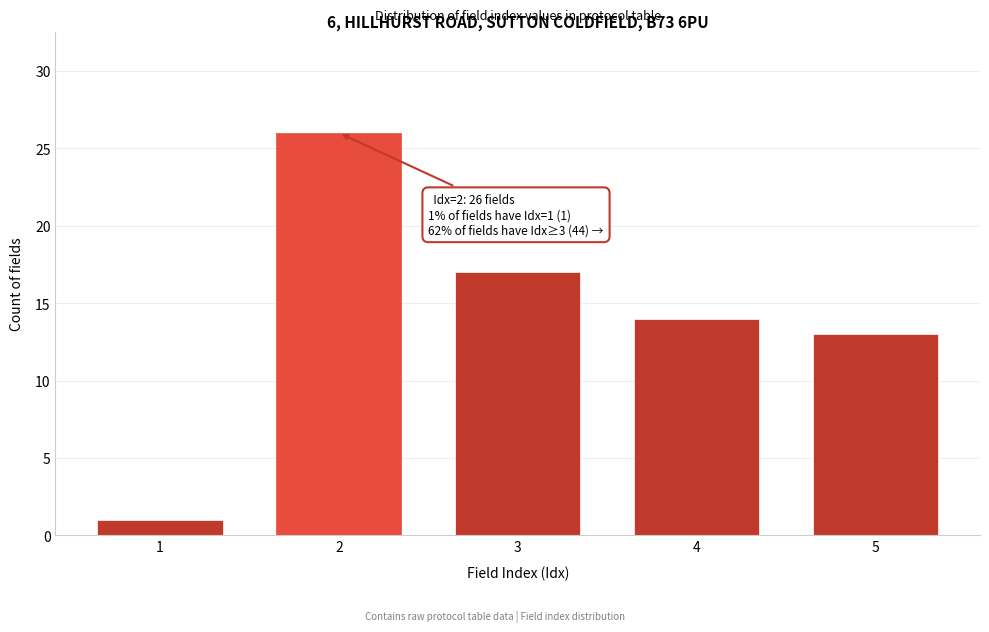

Reading right to left, what are all the values shown in this chart?

5=13	4=14	3=17	2=26	1=1